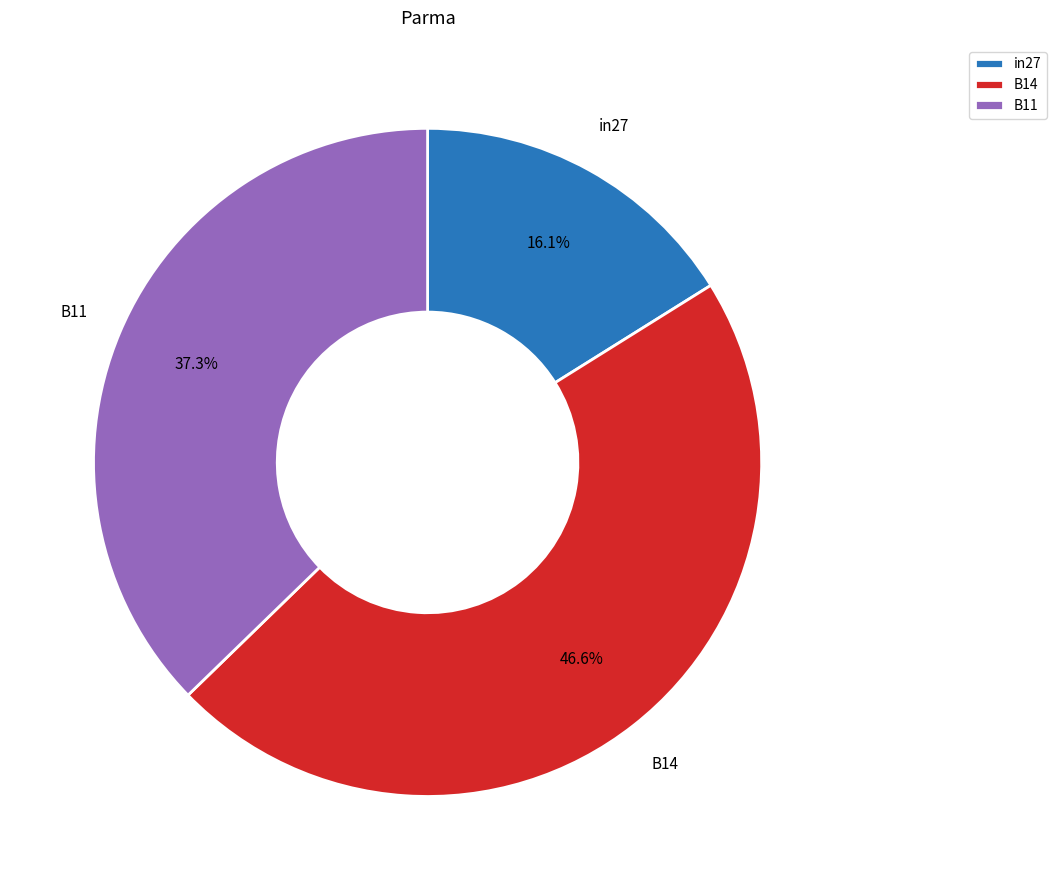

Which slice is the smallest?

in27